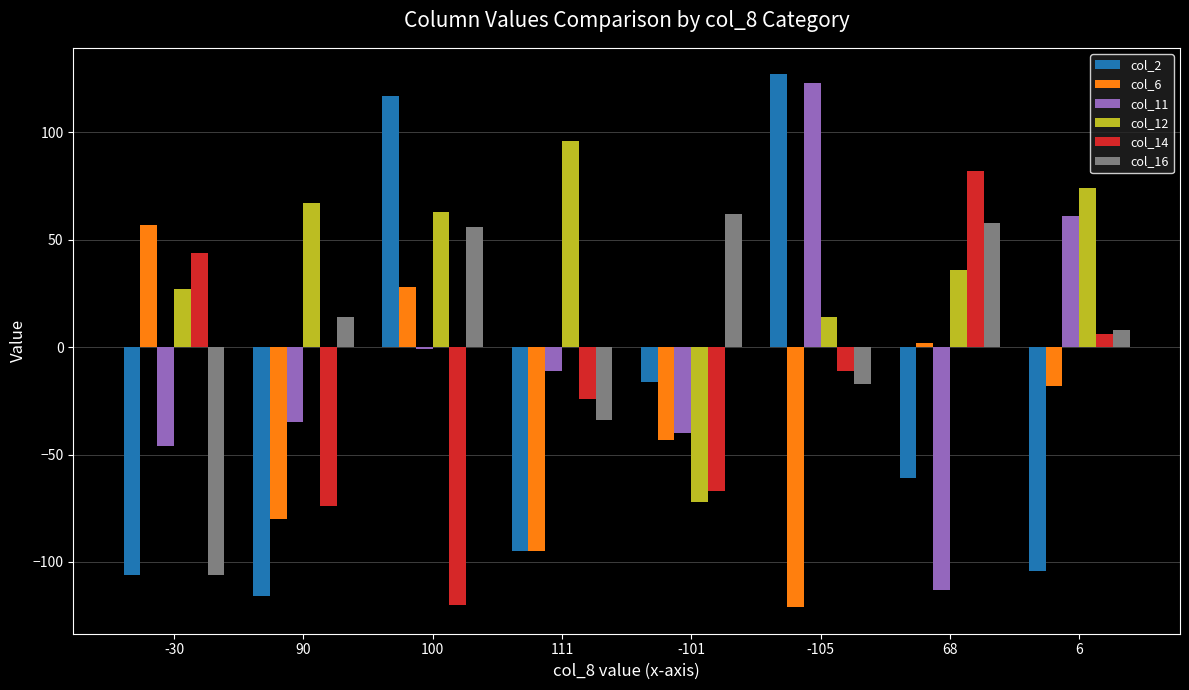

Read the col_6 value at 100, to the nearest 50.

50